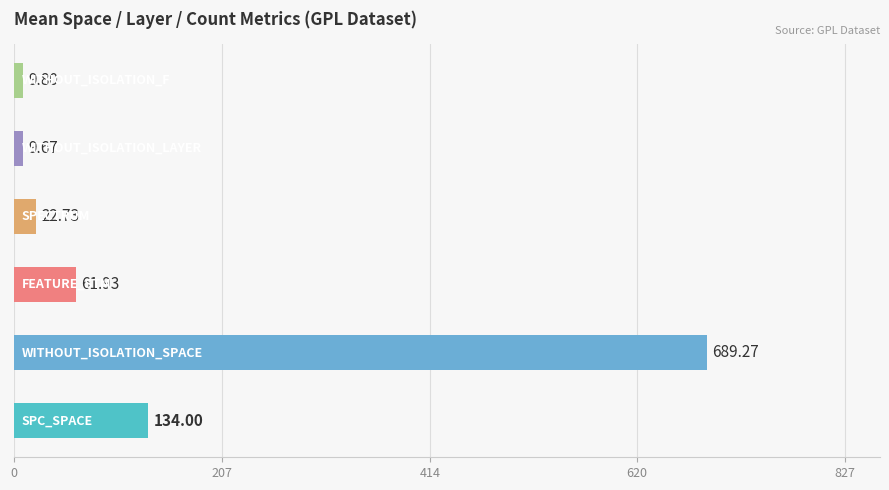

What is the difference between the maximum and minimum values?

679.6